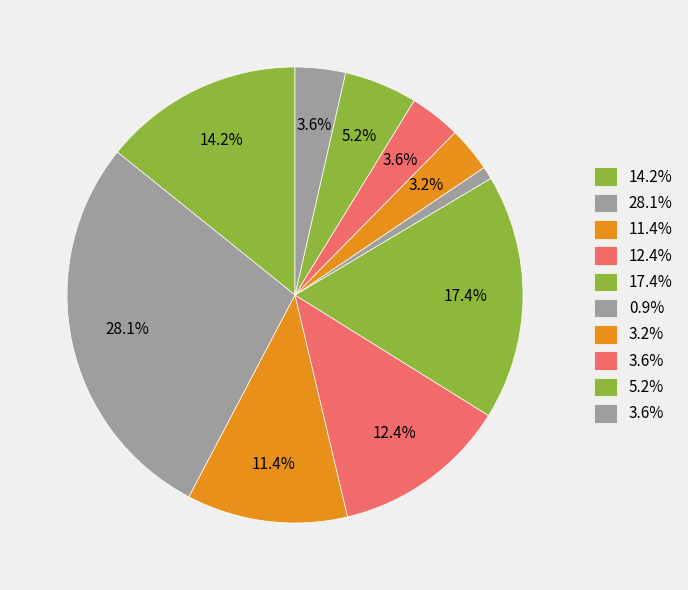

How many slices are in this pie chart?

10